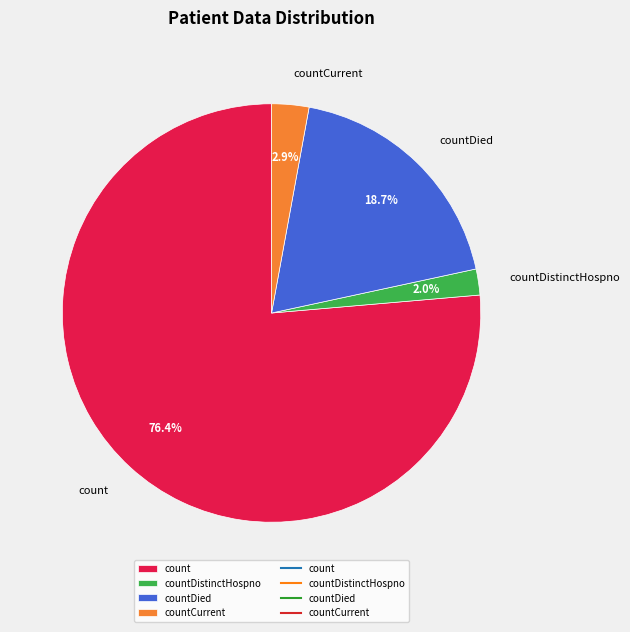

Rank the categories by value from lowest to highest.

countDistinctHospno, countCurrent, countDied, count